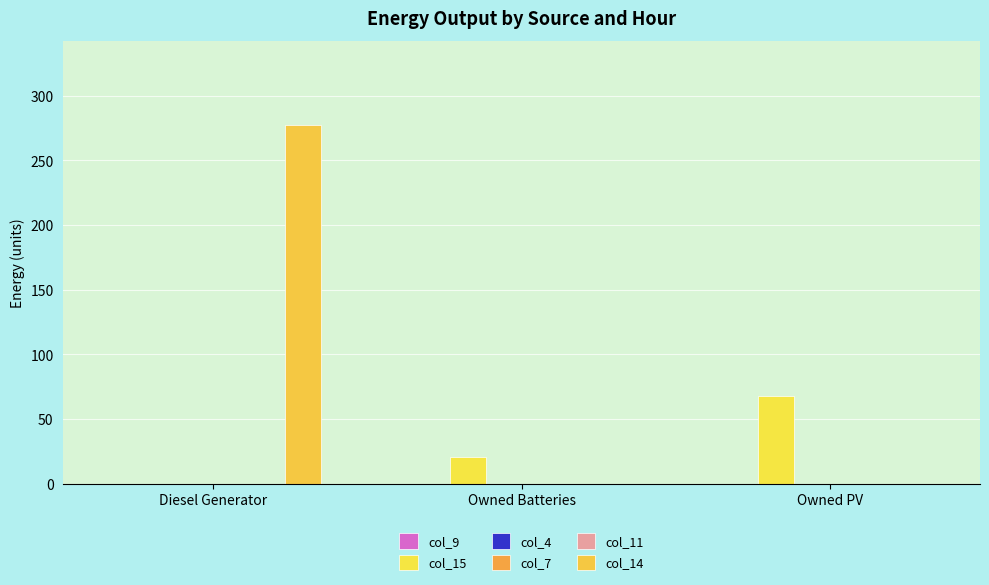

What is the sum of all col_14 values?

277.0